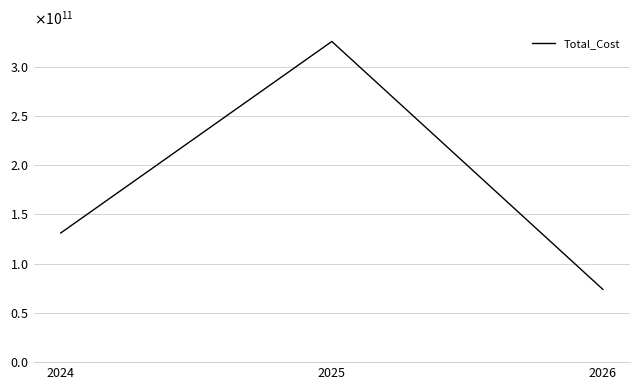

Does the chart display data point markers on the line(s)?

No